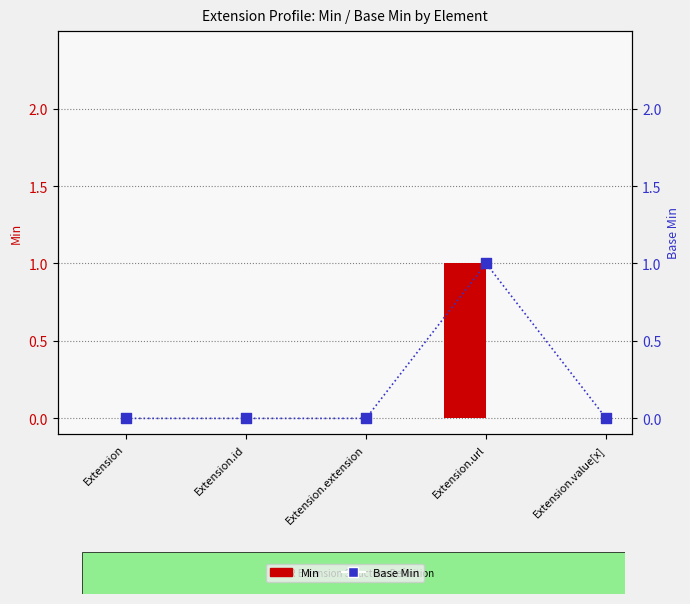

Which series reaches the maximum Y coordinate?

Min